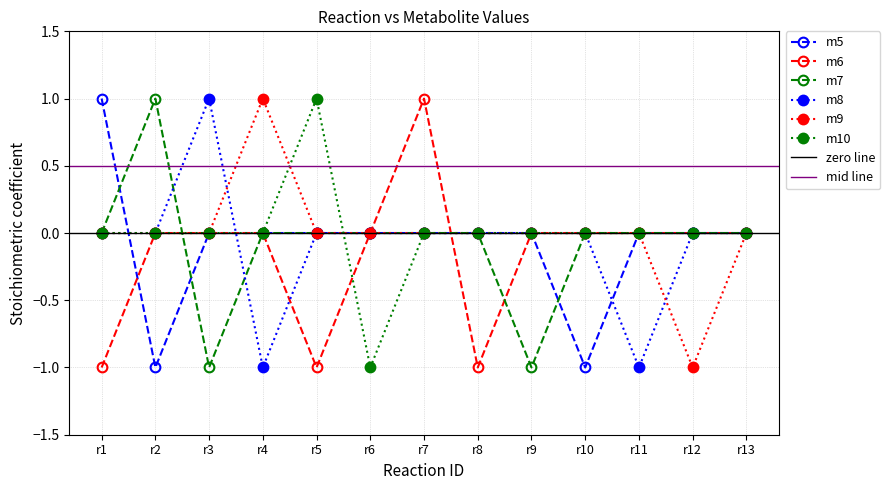

How many series are shown in this chart?

6